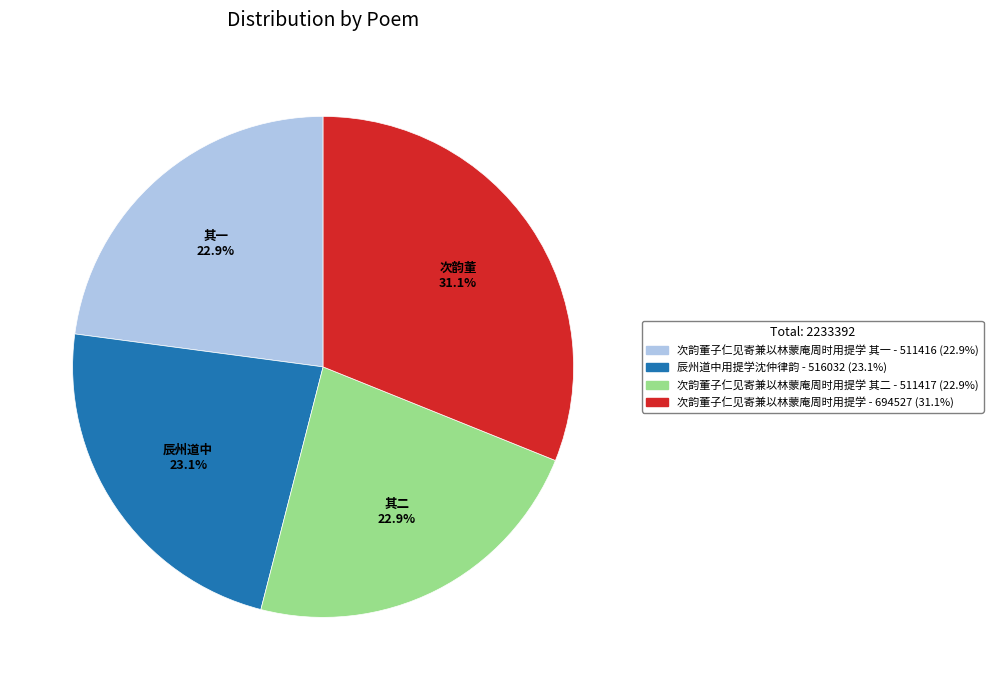

How many segments does this pie chart have?

4